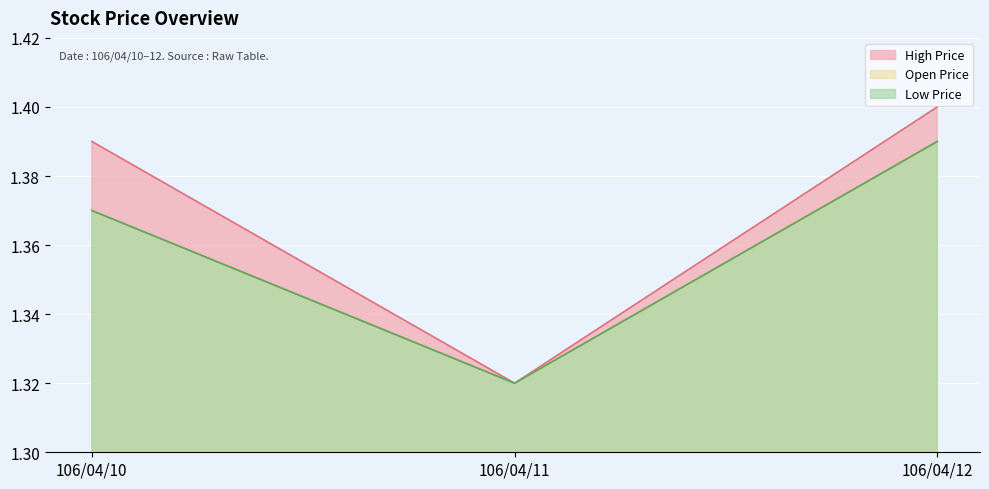

Reading left to right, list all the values displayed in this chart.

Open Price: 106/04/10=1.4	106/04/11=1.3	106/04/12=1.4
High Price: 106/04/10=1.4	106/04/11=1.3	106/04/12=1.4
Low Price: 106/04/10=1.4	106/04/11=1.3	106/04/12=1.4